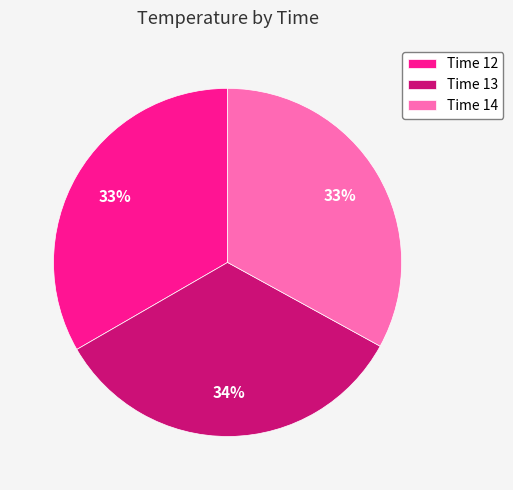

Is the sum of Time 13 and Time 14 greater than half?

Yes